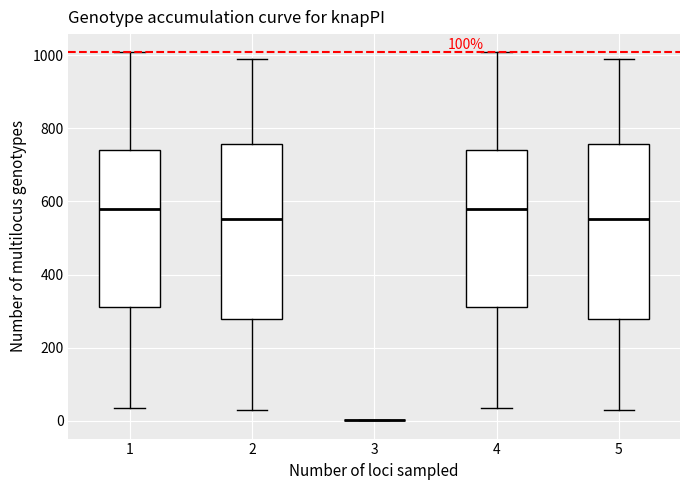

Where is the lower edge of the box at x = 4 on the y-axis? The values are not printed on the chart, so give them approximately, as read against the axis.

320